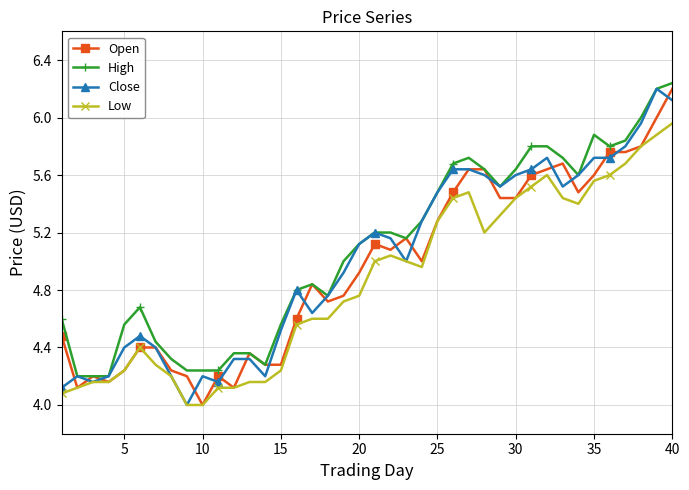

True or false: Close has more than 2 points higher than both neighbors.

True